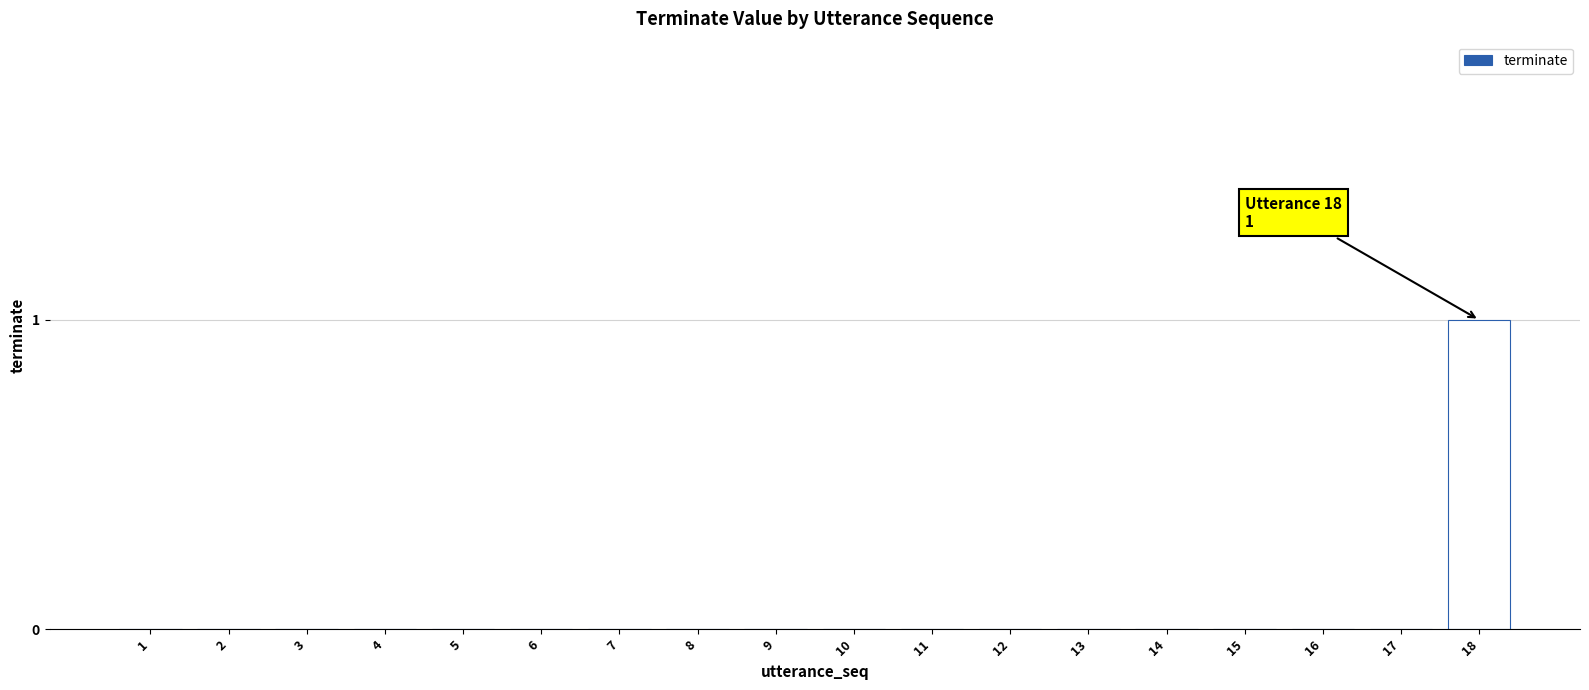

The value at 4 is 0. True or false?

True